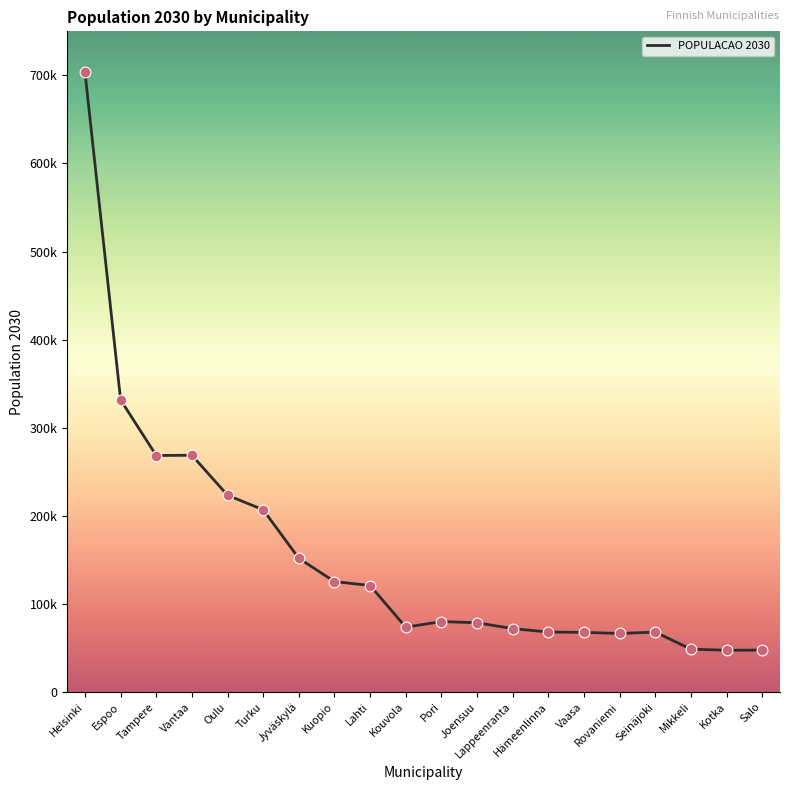

Is this an area chart (filled region under the line)?

No